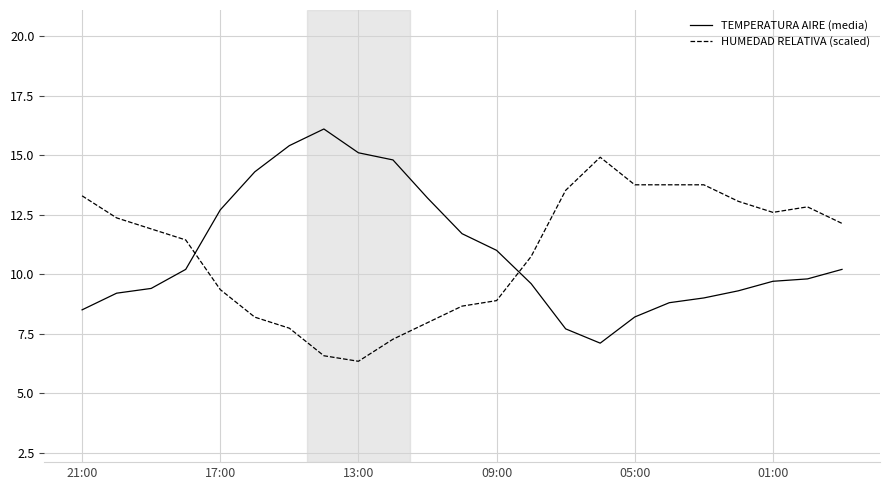

List the series in order of their peak value, highest first.

TEMPERATURA AIRE (media), HUMEDAD RELATIVA (scaled)